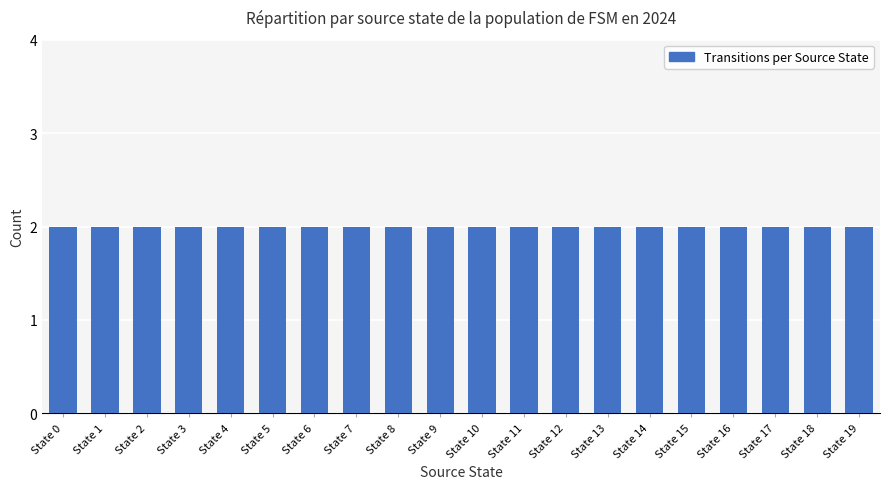

Is it true that the value at 10 is 1?

False